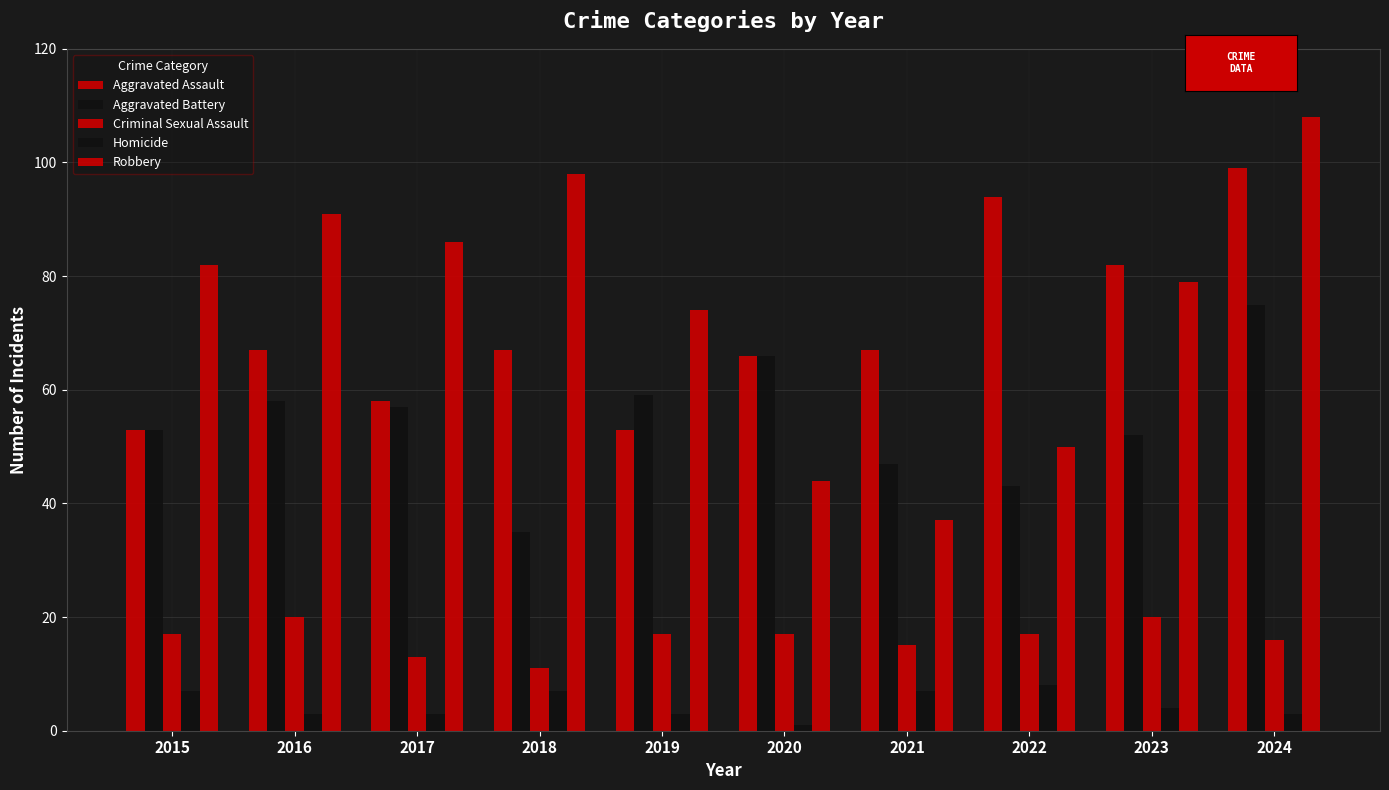

How many series are shown in this chart?

5